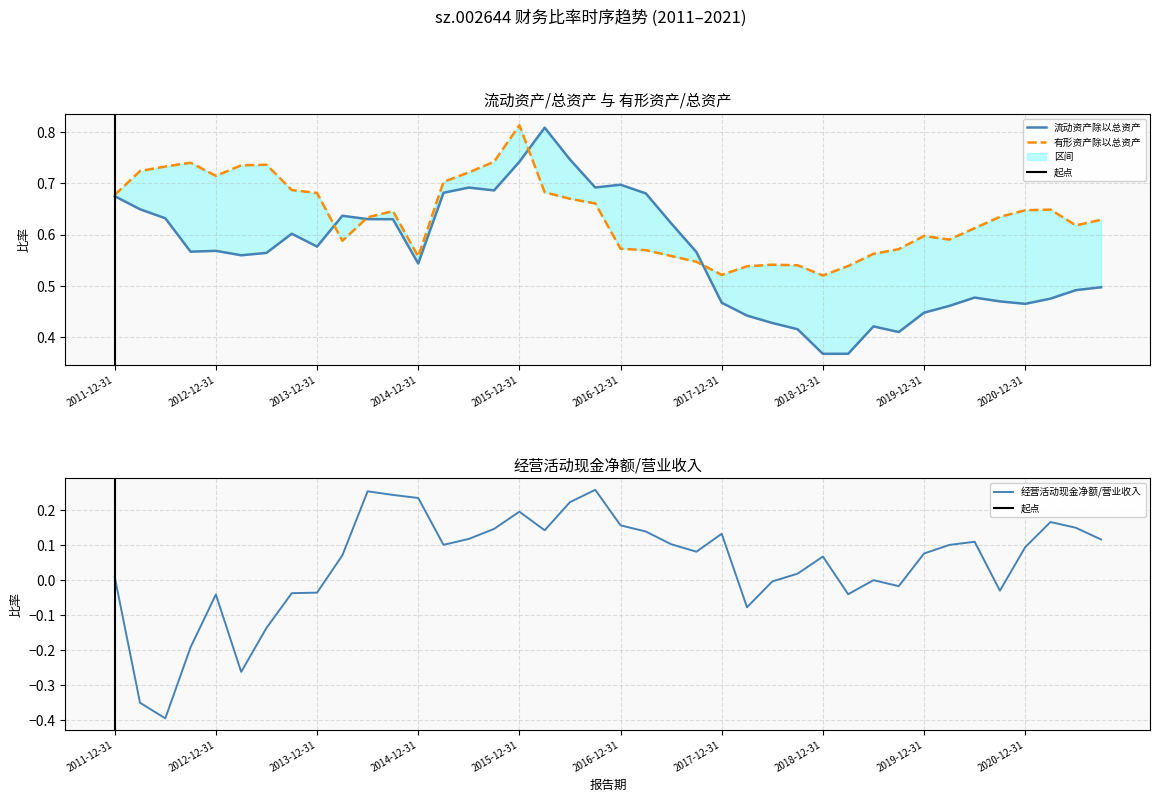

Reading right to left, what are all the values shown in this chart?

流动资产除以总资产: 2021-09-30=0.5	2021-06-30=0.5	2021-03-31=0.5	2020-12-31=0.5	2020-09-30=0.5	2020-06-30=0.5	2020-03-31=0.5	2019-12-31=0.4	2019-09-30=0.4	2019-06-30=0.4	2019-03-31=0.4	2018-12-31=0.4	2018-09-30=0.4	2018-06-30=0.4	2018-03-31=0.4	2017-12-31=0.5	2017-09-30=0.6	2017-06-30=0.6	2017-03-31=0.7	2016-12-31=0.7	2016-09-30=0.7	2016-06-30=0.7	2016-03-31=0.8	2015-12-31=0.7	2015-09-30=0.7	2015-06-30=0.7	2015-03-31=0.7	2014-12-31=0.5	2014-09-30=0.6	2014-06-30=0.6	2014-03-31=0.6	2013-12-31=0.6	2013-09-30=0.6	2013-06-30=0.6	2013-03-31=0.6	2012-12-31=0.6	2012-09-30=0.6	2012-06-30=0.6	2012-03-31=0.6	2011-12-31=0.7
有形资产除以总资产: 2021-09-30=0.6	2021-06-30=0.6	2021-03-31=0.6	2020-12-31=0.6	2020-09-30=0.6	2020-06-30=0.6	2020-03-31=0.6	2019-12-31=0.6	2019-09-30=0.6	2019-06-30=0.6	2019-03-31=0.5	2018-12-31=0.5	2018-09-30=0.5	2018-06-30=0.5	2018-03-31=0.5	2017-12-31=0.5	2017-09-30=0.5	2017-06-30=0.6	2017-03-31=0.6	2016-12-31=0.6	2016-09-30=0.7	2016-06-30=0.7	2016-03-31=0.7	2015-12-31=0.8	2015-09-30=0.7	2015-06-30=0.7	2015-03-31=0.7	2014-12-31=0.6	2014-09-30=0.6	2014-06-30=0.6	2014-03-31=0.6	2013-12-31=0.7	2013-09-30=0.7	2013-06-30=0.7	2013-03-31=0.7	2012-12-31=0.7	2012-09-30=0.7	2012-06-30=0.7	2012-03-31=0.7	2011-12-31=0.7
经营活动现金净额/营业收入: 2021-09-30=0.1	2021-06-30=0.1	2021-03-31=0.2	2020-12-31=0.1	2020-09-30=-0.0	2020-06-30=0.1	2020-03-31=0.1	2019-12-31=0.1	2019-09-30=-0.0	2019-06-30=-0.0	2019-03-31=-0.0	2018-12-31=0.1	2018-09-30=0.0	2018-06-30=-0.0	2018-03-31=-0.1	2017-12-31=0.1	2017-09-30=0.1	2017-06-30=0.1	2017-03-31=0.1	2016-12-31=0.2	2016-09-30=0.3	2016-06-30=0.2	2016-03-31=0.1	2015-12-31=0.2	2015-09-30=0.1	2015-06-30=0.1	2015-03-31=0.1	2014-12-31=0.2	2014-09-30=0.2	2014-06-30=0.3	2014-03-31=0.1	2013-12-31=-0.0	2013-09-30=-0.0	2013-06-30=-0.1	2013-03-31=-0.3	2012-12-31=-0.0	2012-09-30=-0.2	2012-06-30=-0.4	2012-03-31=-0.4	2011-12-31=0.0